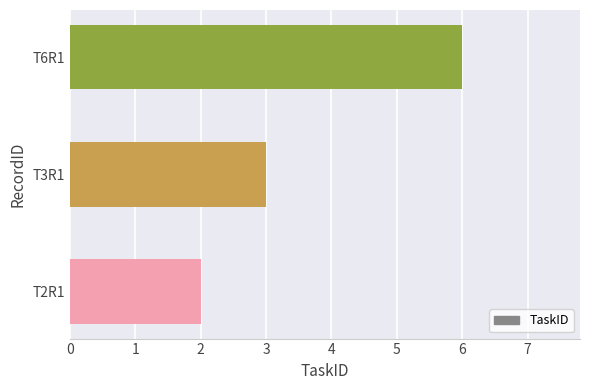

At which category does the chart reach its peak across all series?

T6R1